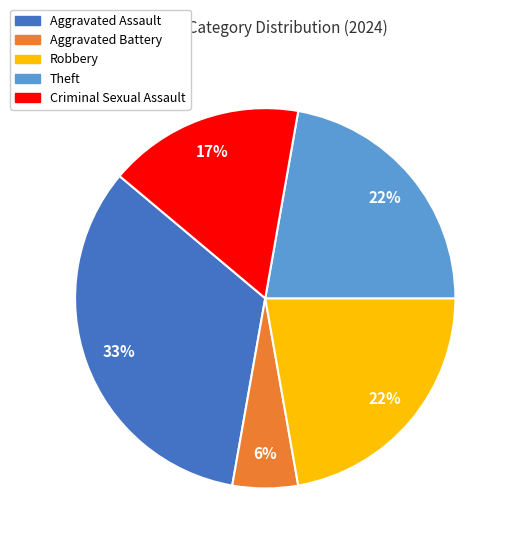

Does any single category account for the majority?

No